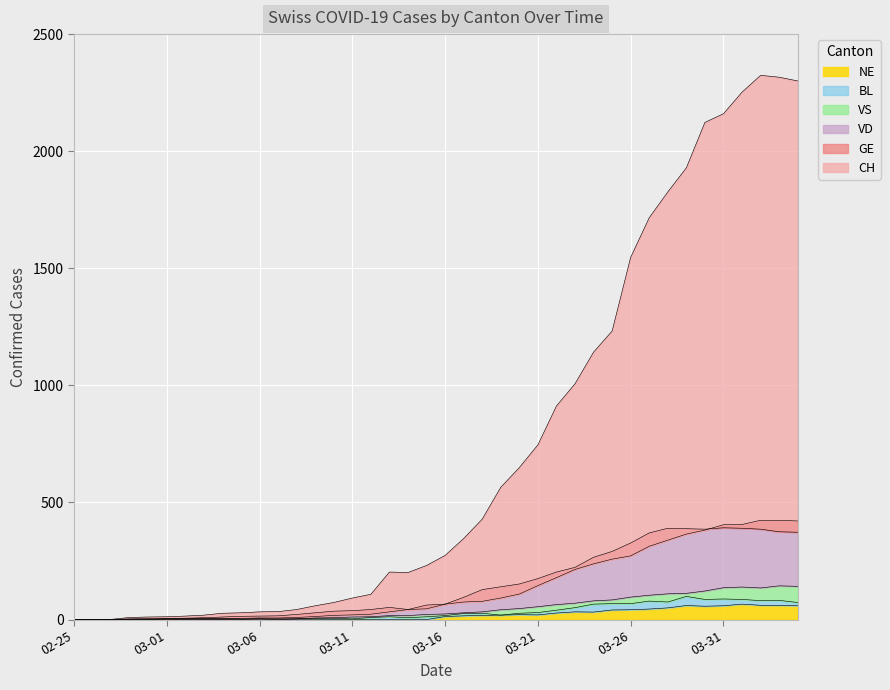

What is the label of the 36th point from the left?

03-31